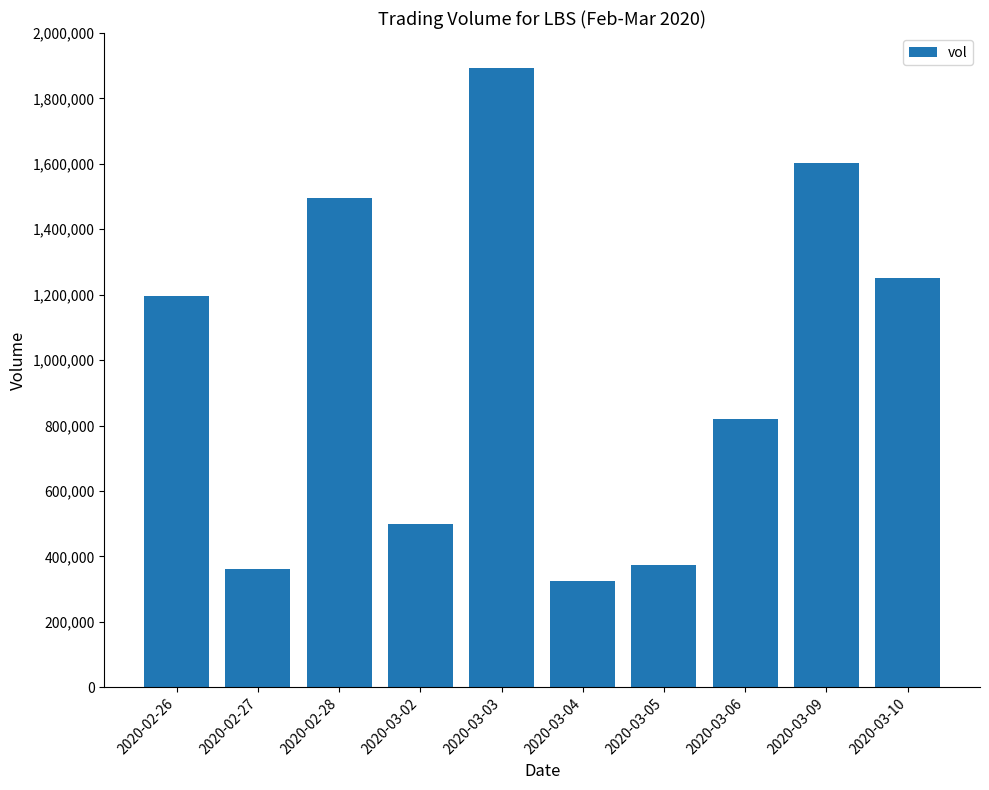

What is the smallest value displayed?

325800